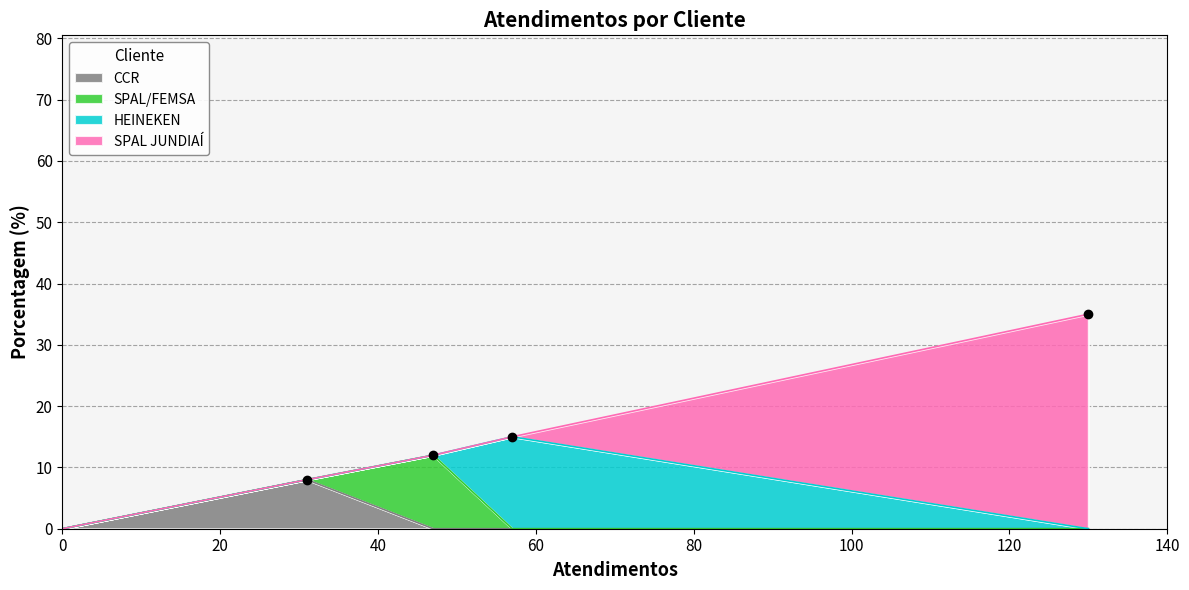

How many lines are shown in the chart?

4